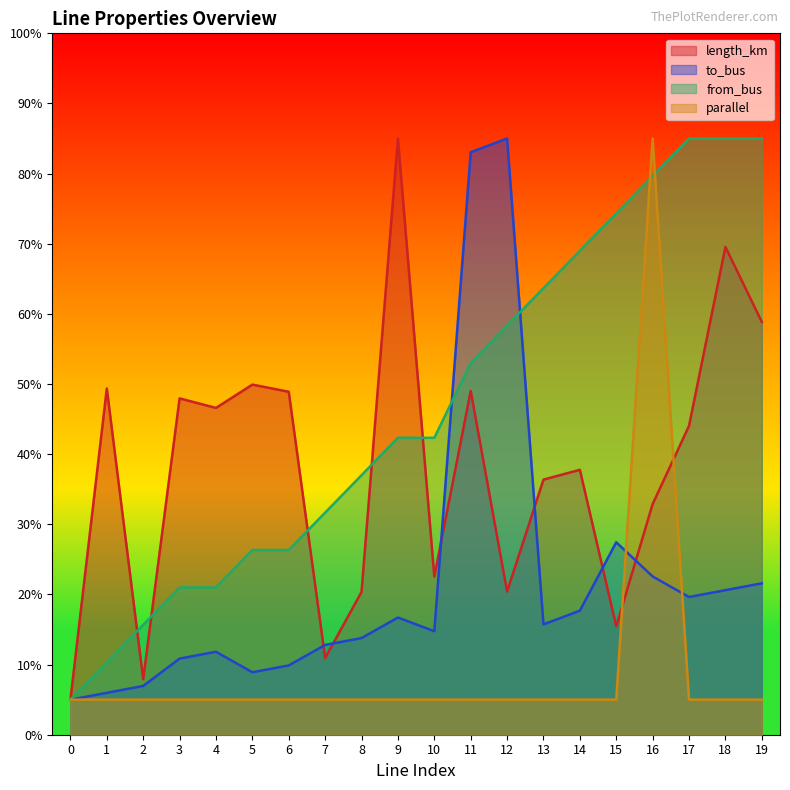

What is the minimum value shown in the chart?

5.0